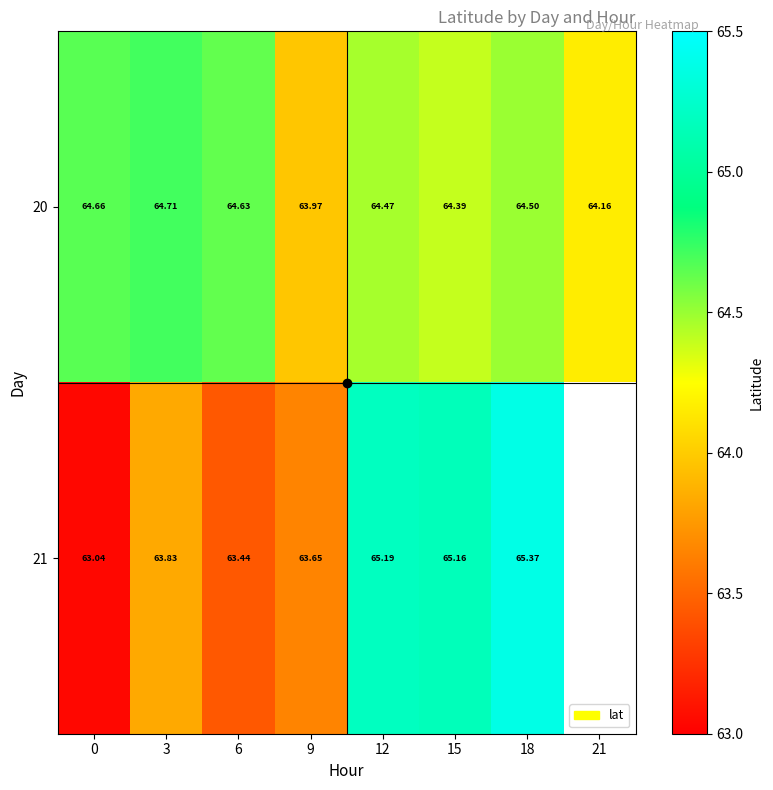

How many positive values does the 21 series have?

7